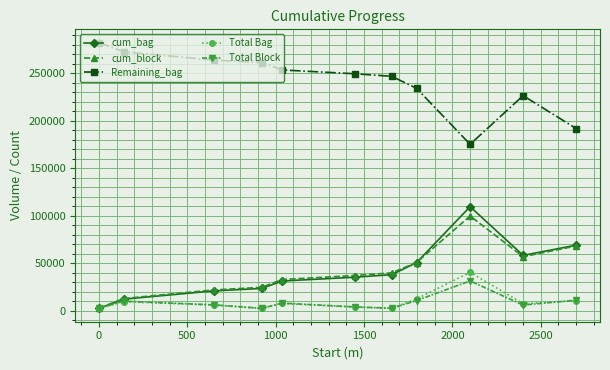

True or false: Total Block and Remaining_bag cross at least once.

False